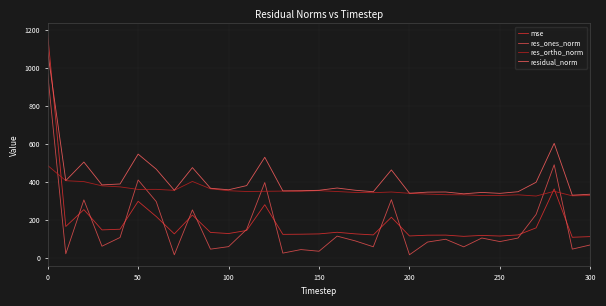

True or false: mse and res_ones_norm intersect in this chart.

True